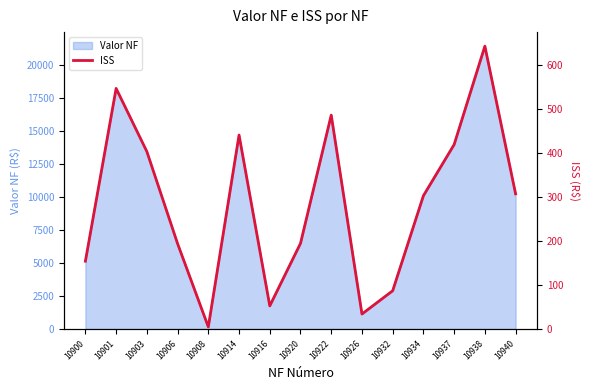

Count the number of values greater than 302.

8